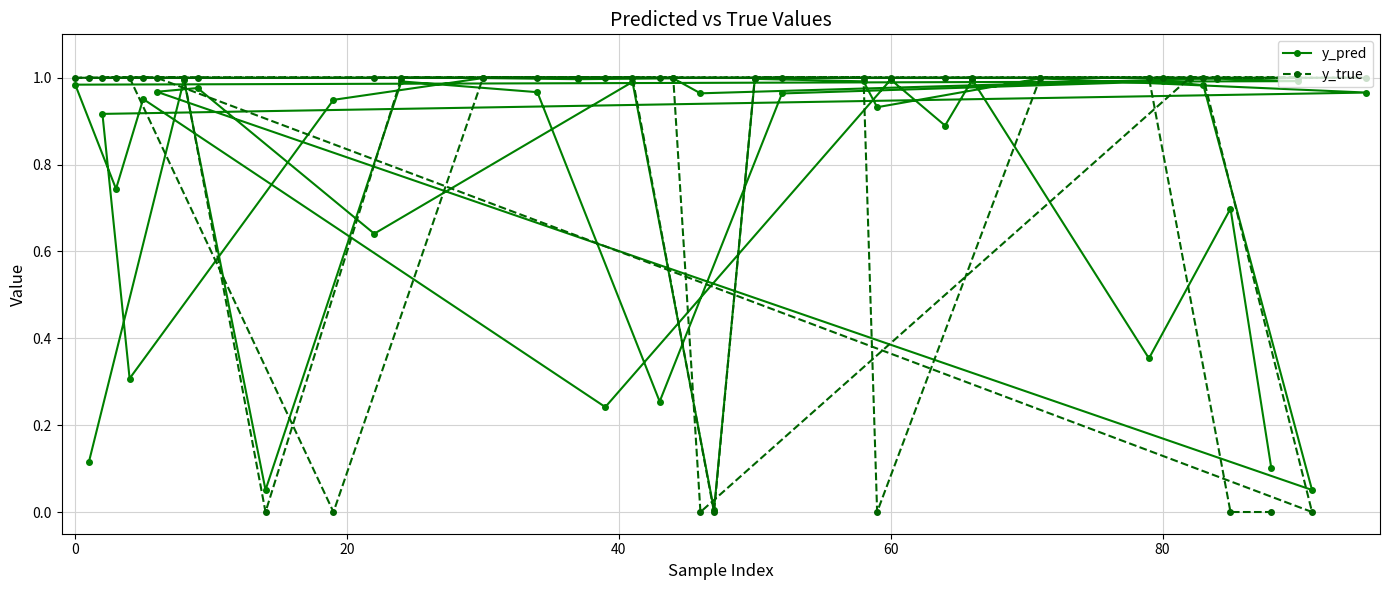

Which series has the largest range (max minus min)?

y_true